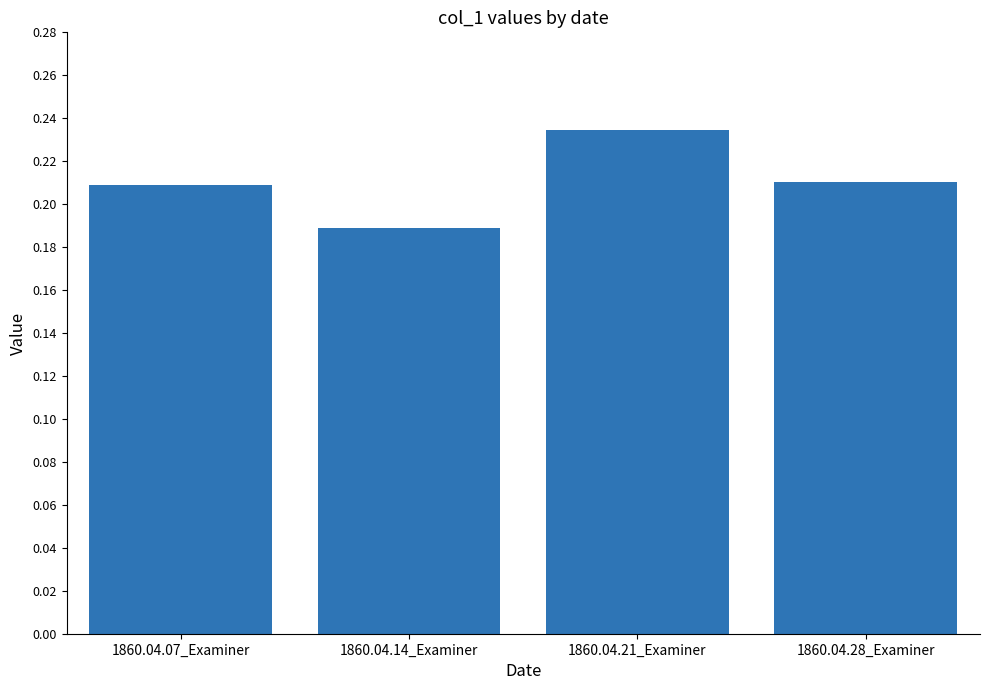

What position from the right is 1860.04.14_Examiner?

3